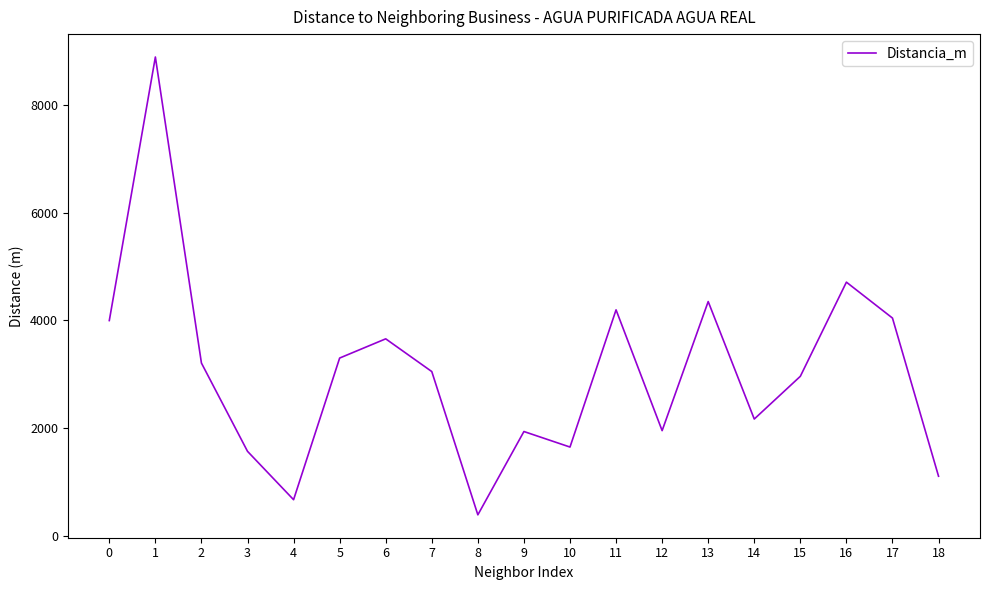

Does the chart display data point markers on the line(s)?

No